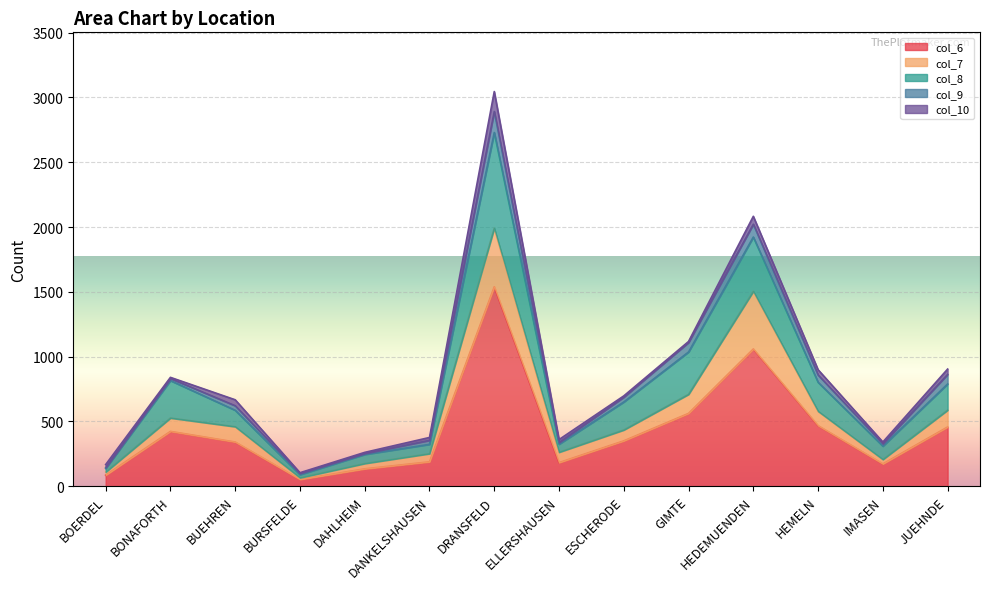

True or false: col_7 and col_10 intersect in this chart.

False